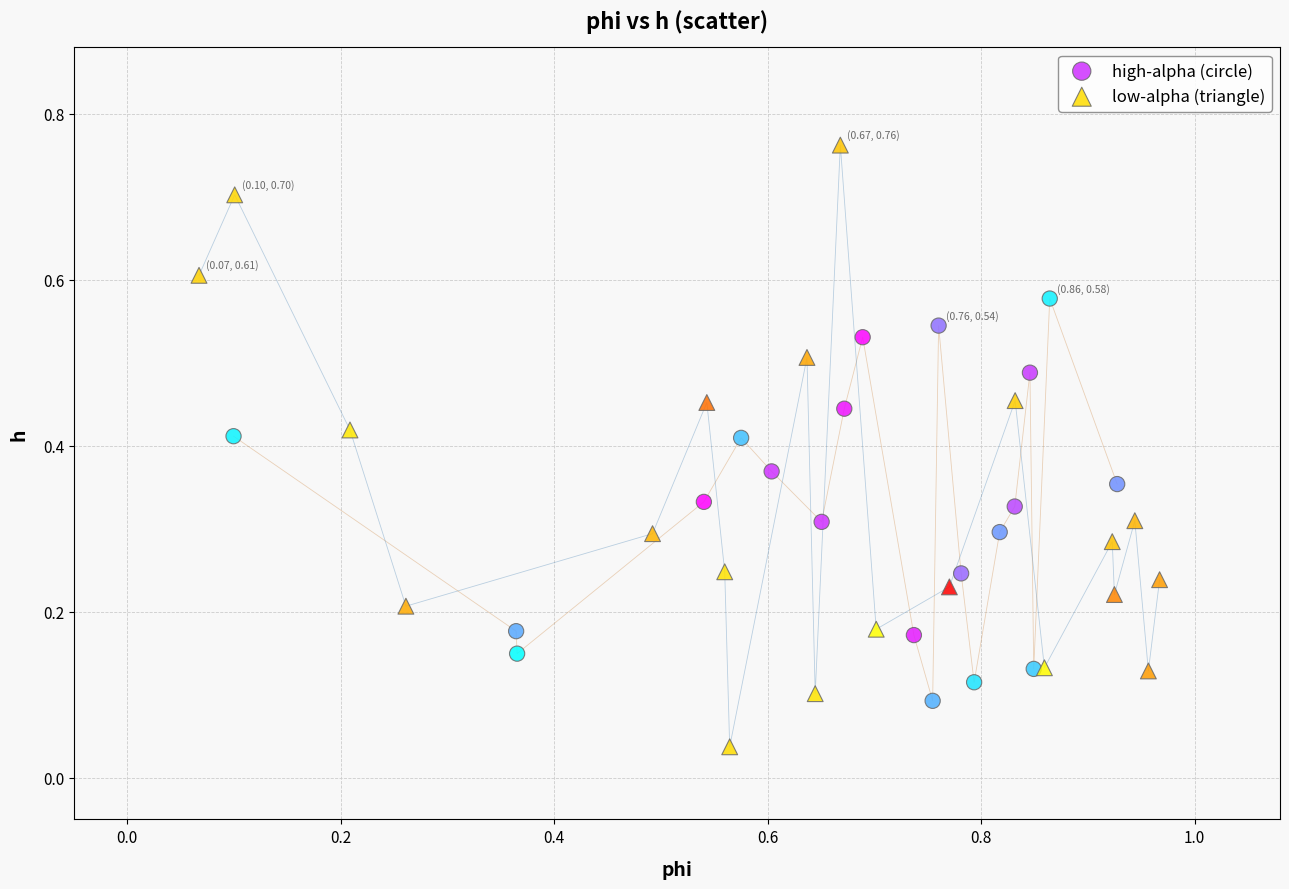

What are all the series names shown in the legend?

high-alpha (circle), low-alpha (triangle)